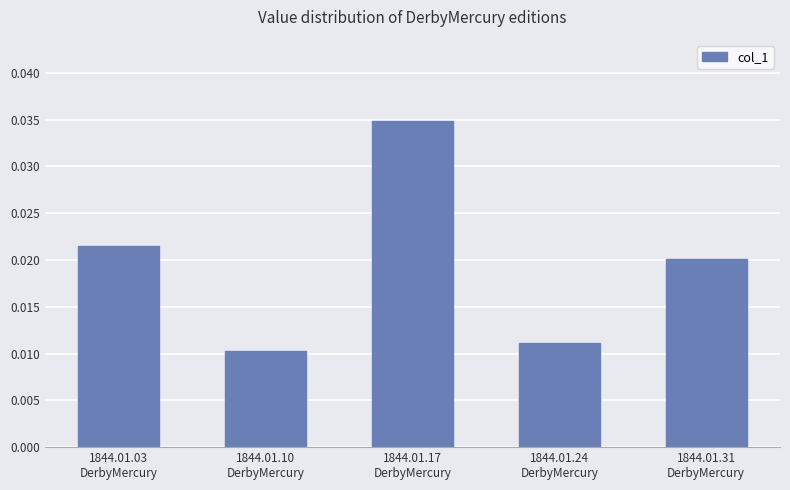

What is the sum of the values at 1844.01.03
DerbyMercury and 1844.01.17
DerbyMercury?

0.1